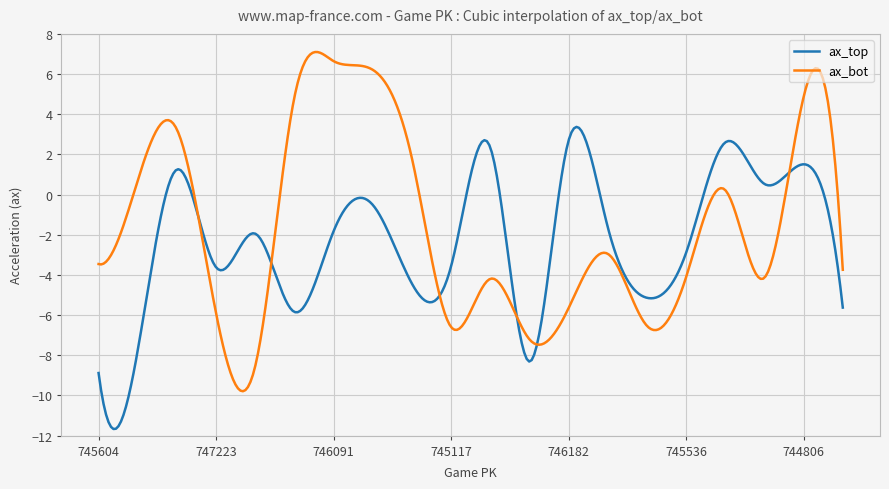

What is the minimum value for ax_bot?

-9.8